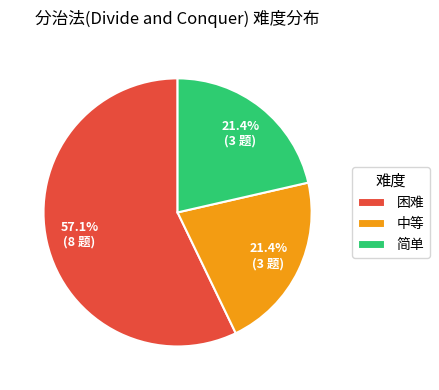

To the nearest percent, what portion does 简单 represent?

21%